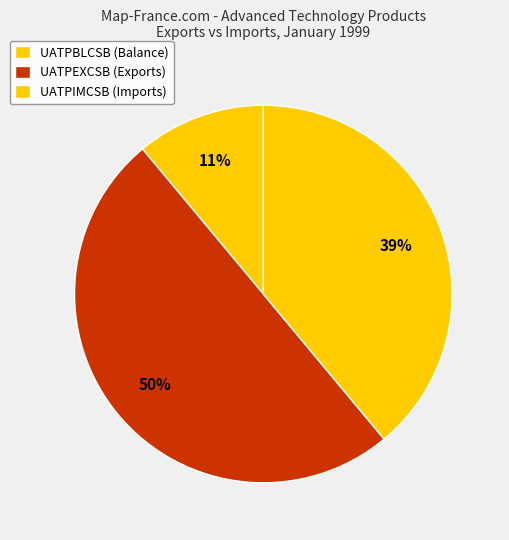

How many segments does this pie chart have?

3